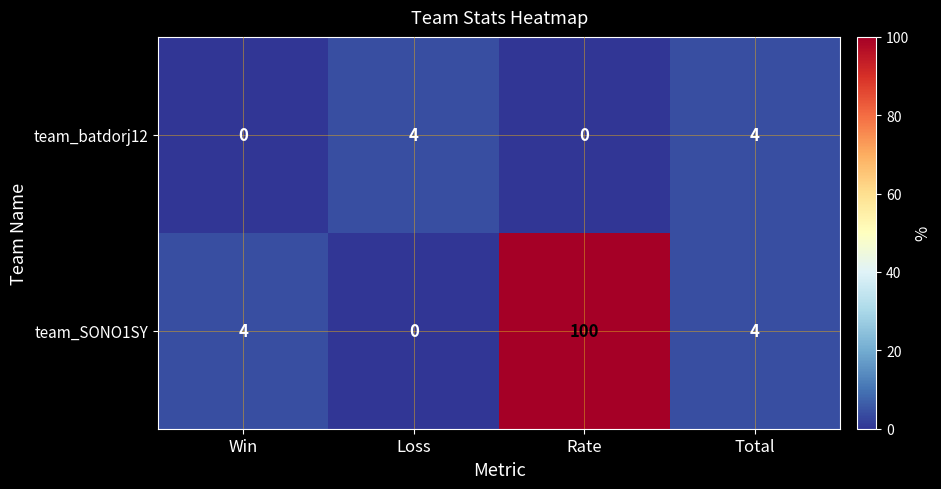

Reading right to left, what are all the values shown in this chart?

team_batdorj12: 4	0	4	0
team_SONO1SY: 4	100	0	4